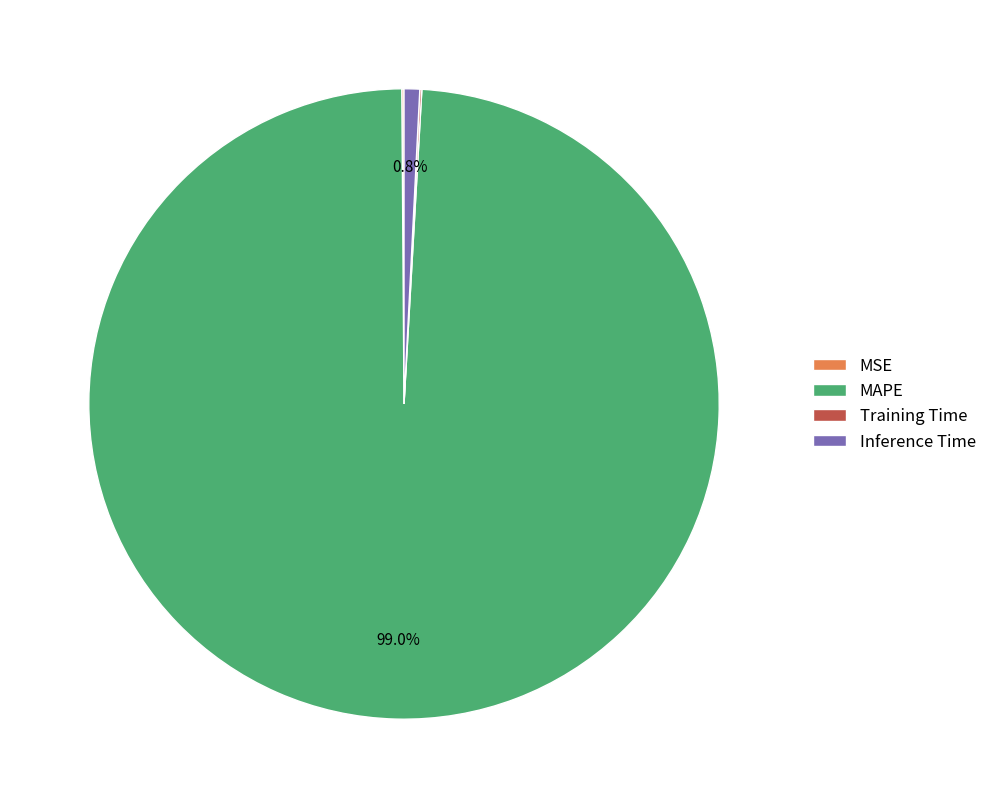

What is the largest slice in the pie chart?

MAPE